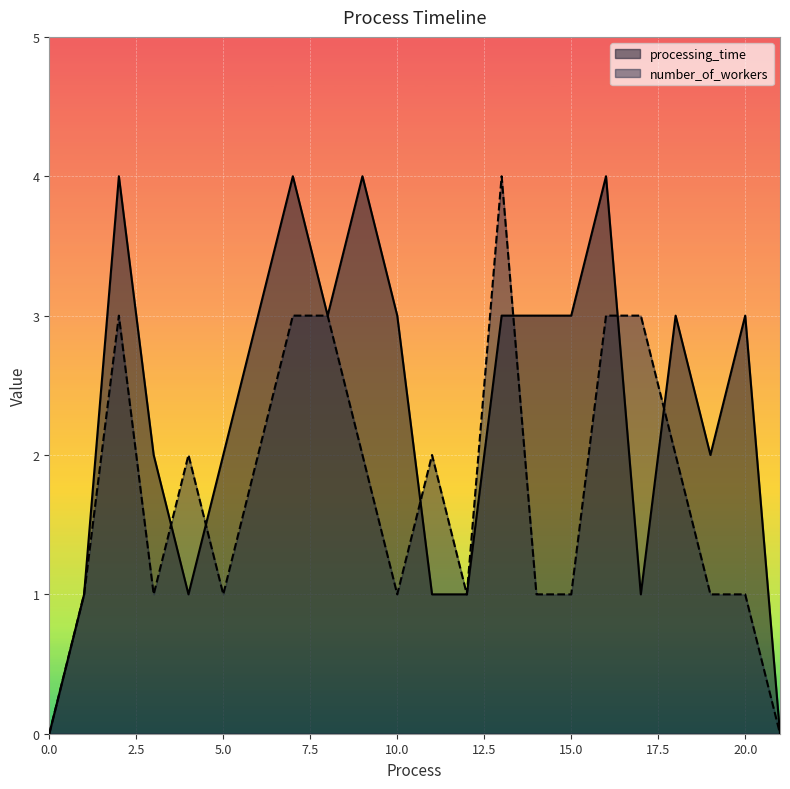

Count the number of data series in this chart.

2